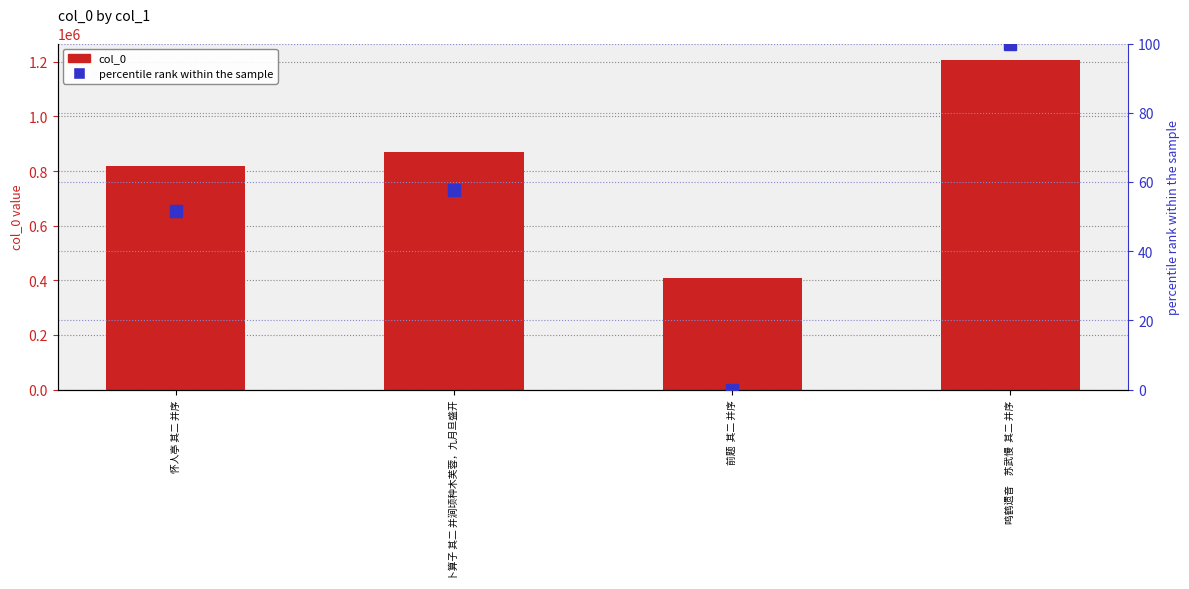

Reading left to right, transcribe all the data shown in this chart.

col_0: 819111.0	868875.0	407968.0	1206577.0
percentile rank: 51.5	57.7	0.0	100.0